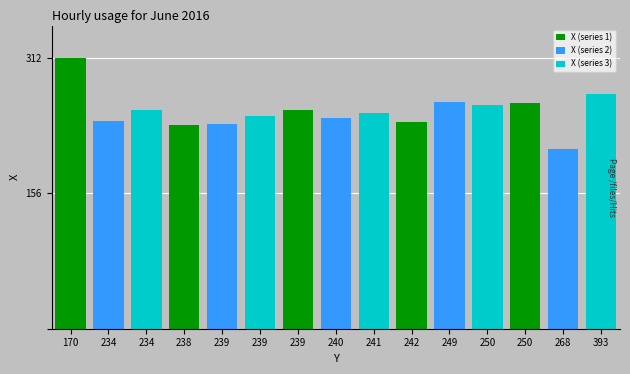

Rank the categories by value from lowest to highest.

268, 238, 239, 242, 234, 240, 239, 241, 234, 239, 250, 250, 249, 393, 170